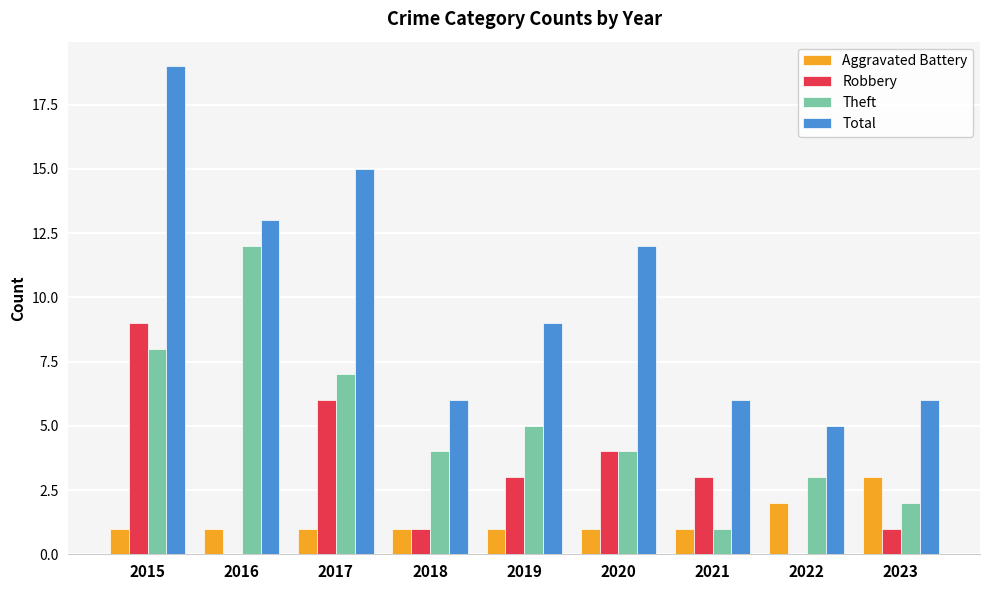

What is the sum of all Aggravated Battery values?

12